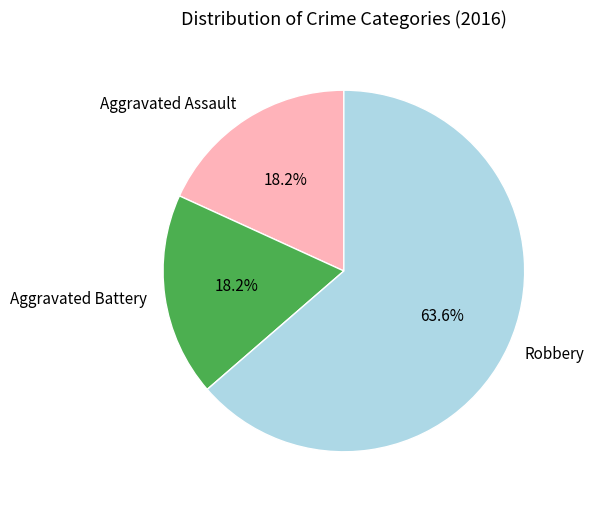

To the nearest percent, what is the difference between the Robbery and Aggravated Assault slice percentages?

45%